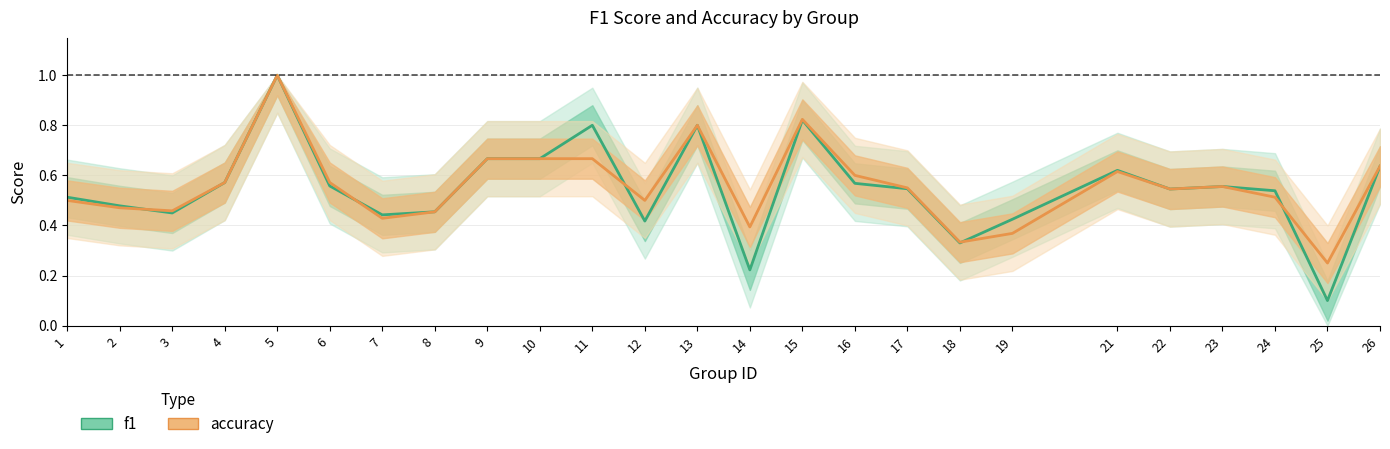

Rank the categories by accuracy value from lowest to highest.

25, 18, 19, 14, 7, 8, 3, 2, 1, 12, 24, 22, 17, 23, 4, 6, 16, 21, 26, 9, 10, 11, 13, 15, 5